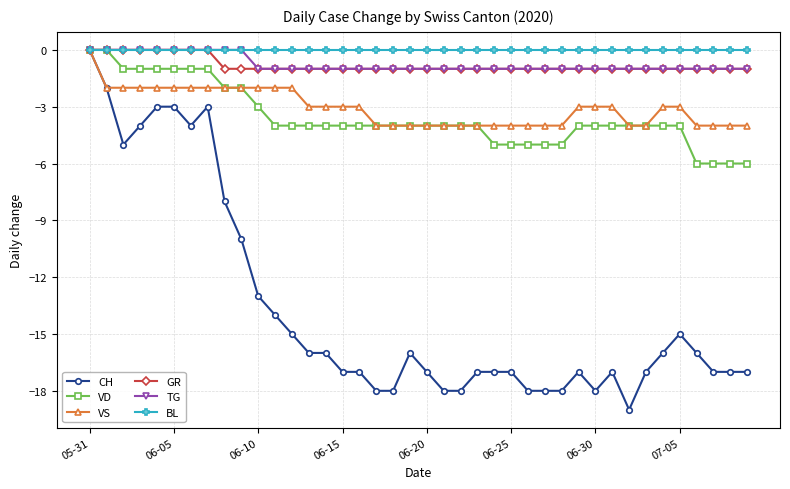

How many lines are shown in the chart?

6